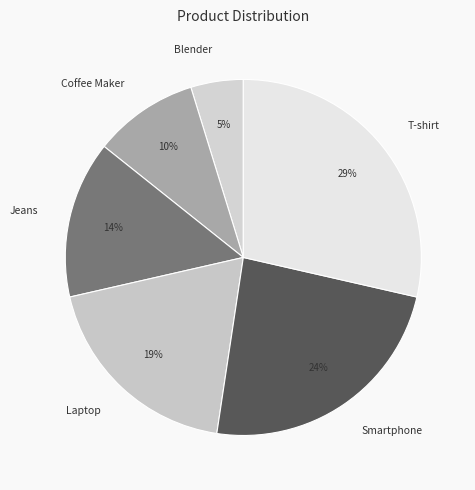

Do Blender and Jeans together represent more than half of the pie?

No